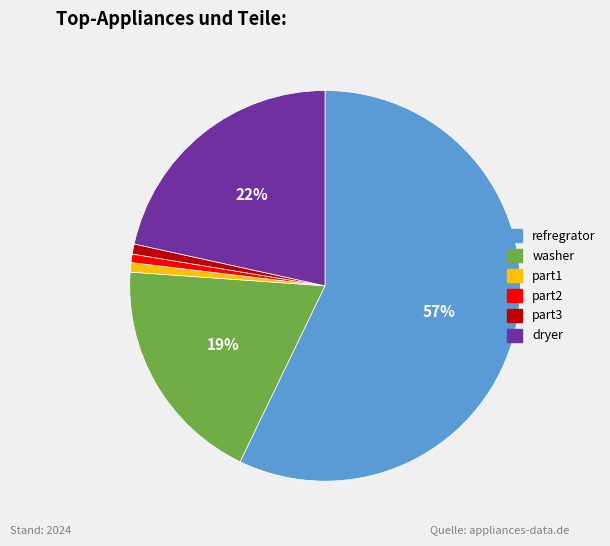

What is the largest slice in the pie chart?

refregrator